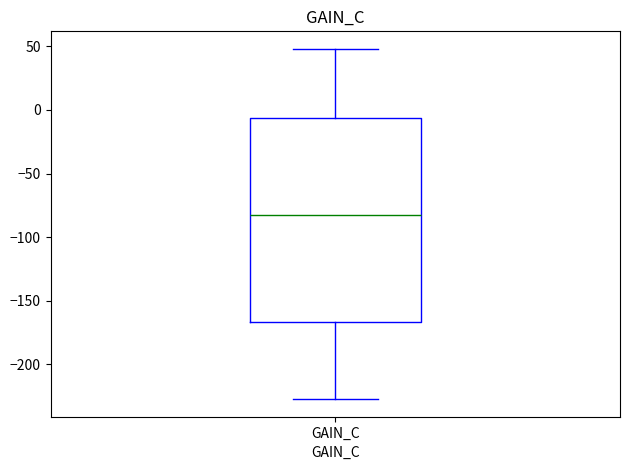

Transcribe this box plot: give where the median line is, the range the box spans, and where the two whiskers end, as read against the y-axis. The values are not printed on the chart, so give them approximately, as read against the axis.

median -85, box -165 to -5, whiskers -225 to 50